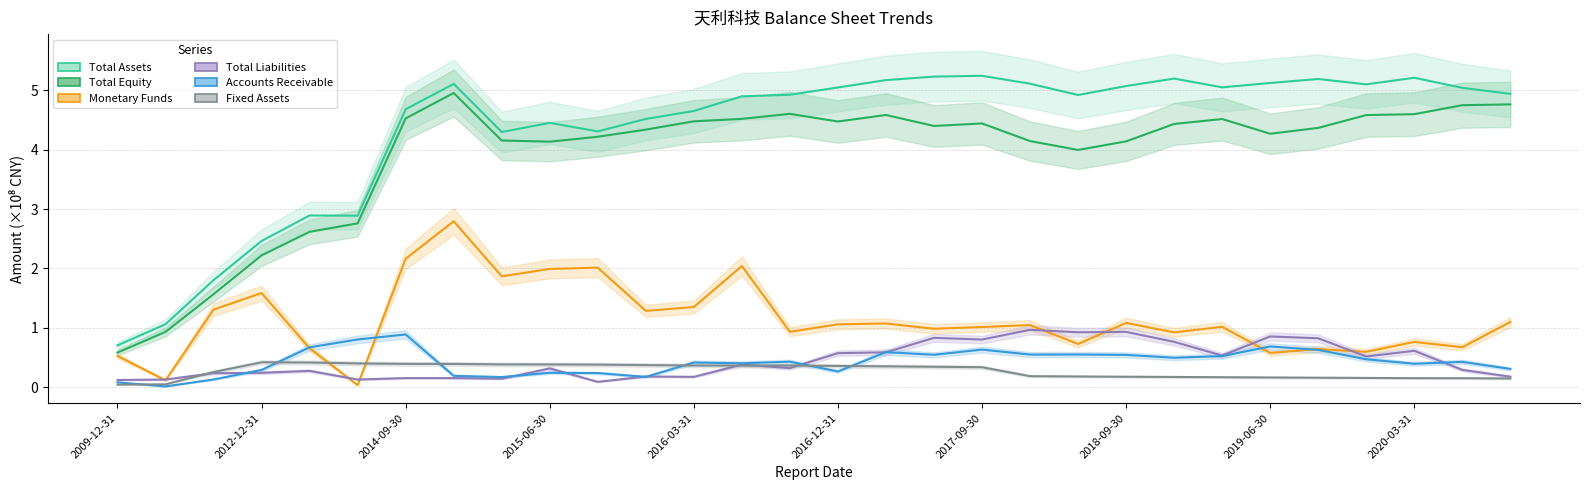

At which category is the sum across all series the highest?

2014-12-31